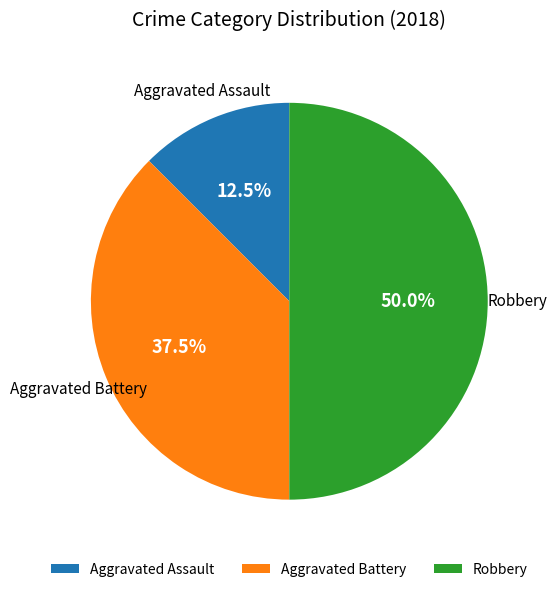

Rank the categories by value from lowest to highest.

Aggravated Assault, Aggravated Battery, Robbery